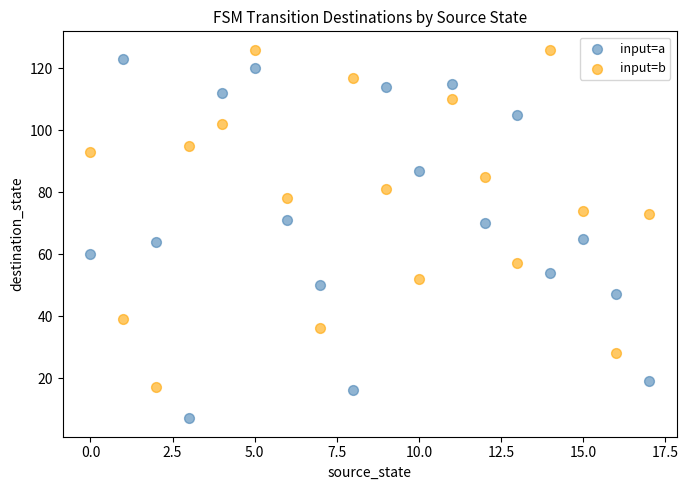

Which series has the largest Y range (max minus min)?

input=a